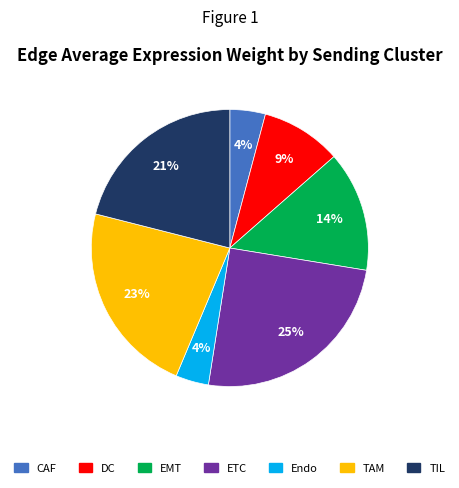

Does any single category account for the majority?

No